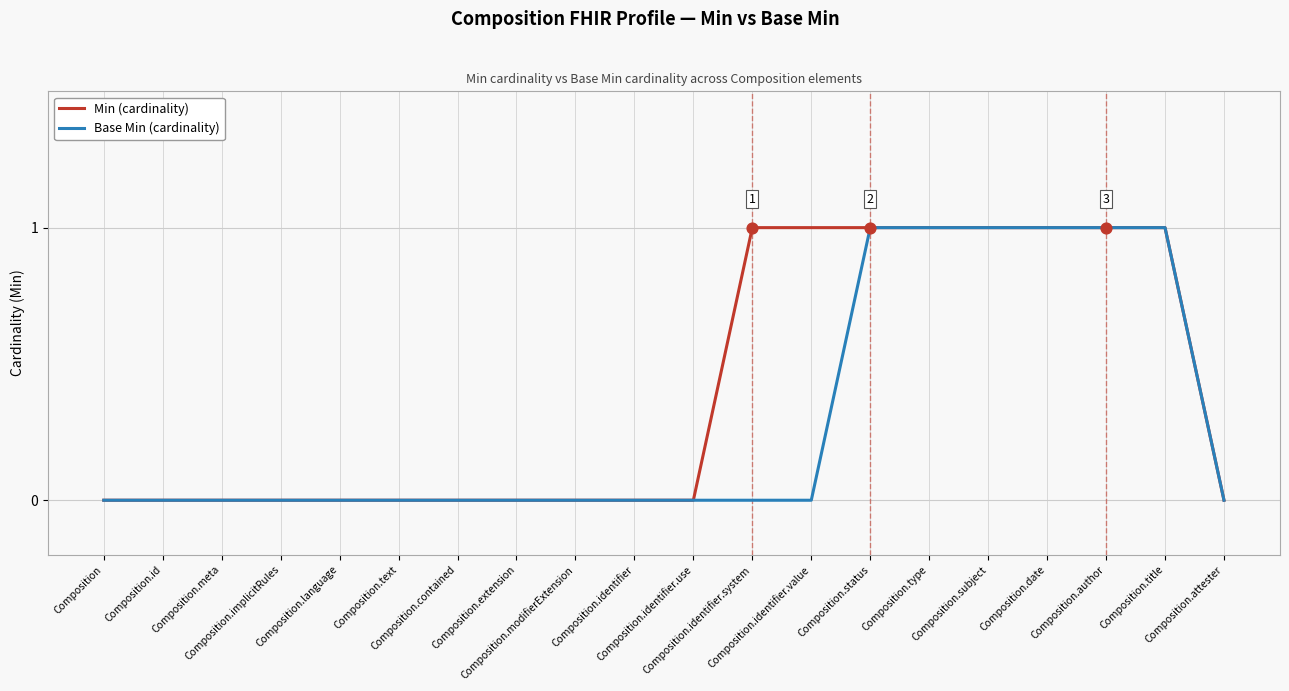

Is the value of Base Min (cardinality) at Composition greater than the value of Min (cardinality) at Composition.author?

No